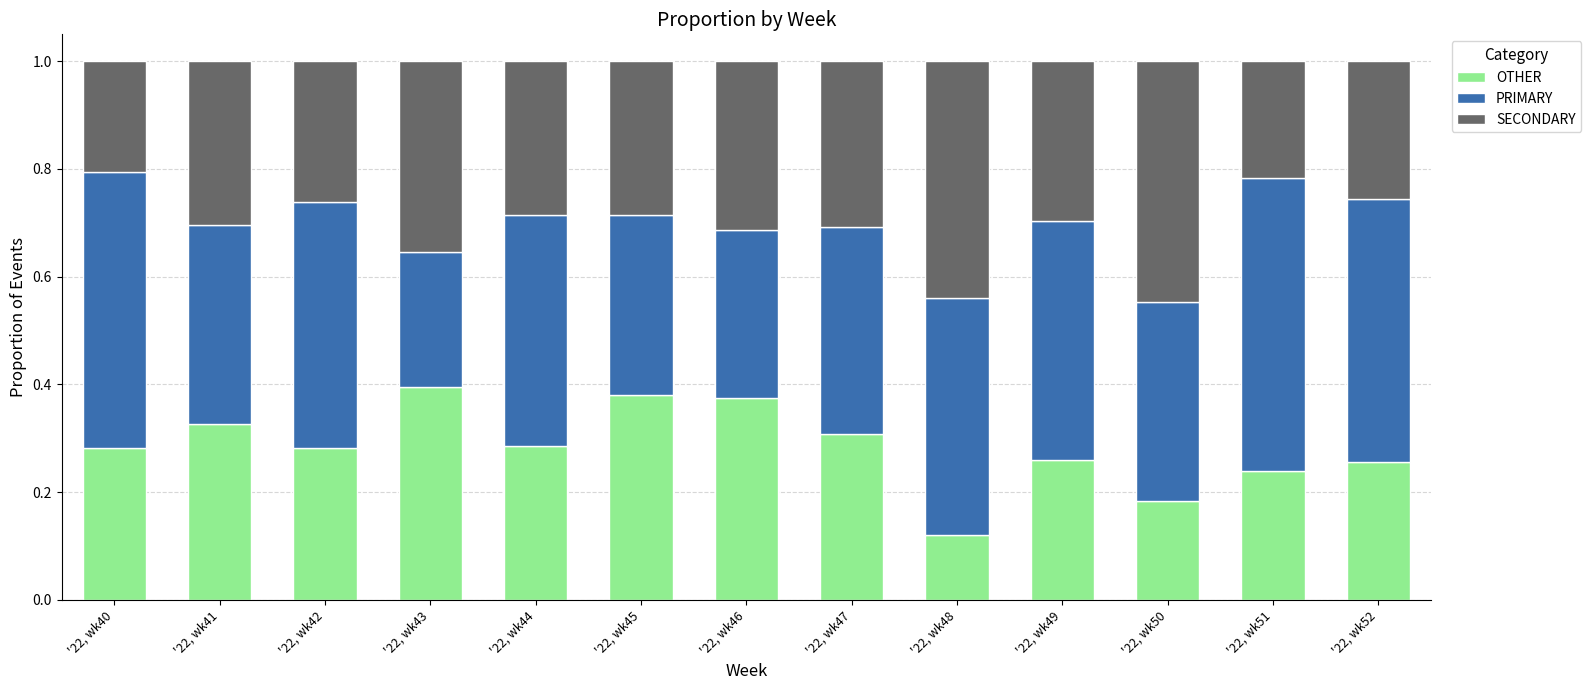

What is the total value across all series at '22, wk40?

1.0